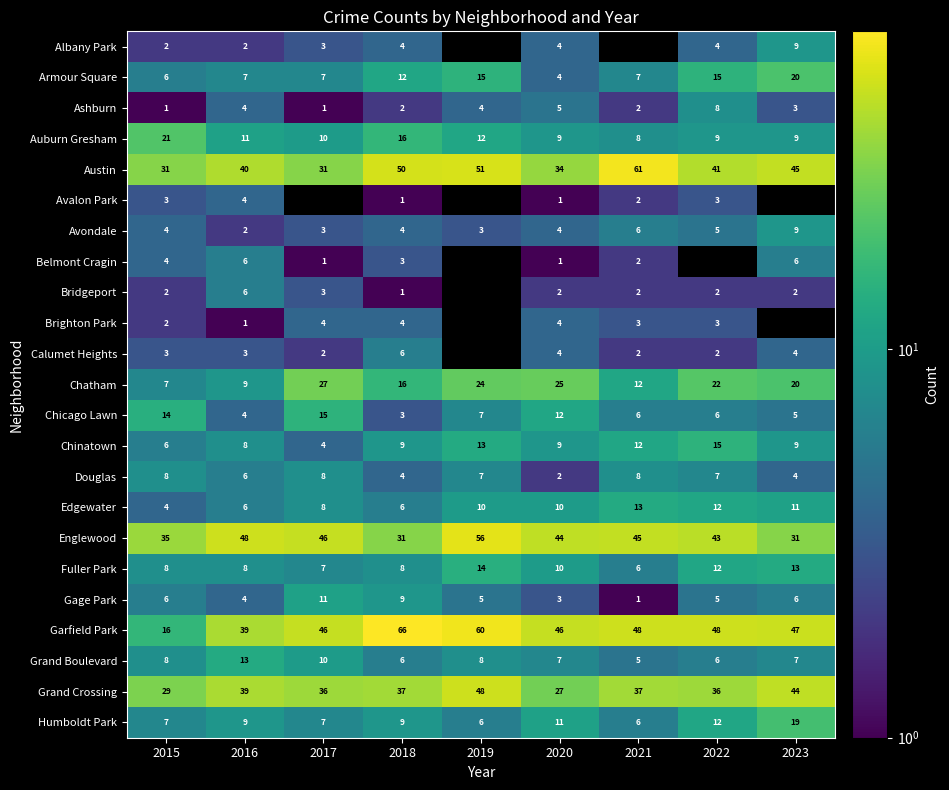

The value of Chatham at 2019 is 12.8. True or false?

False